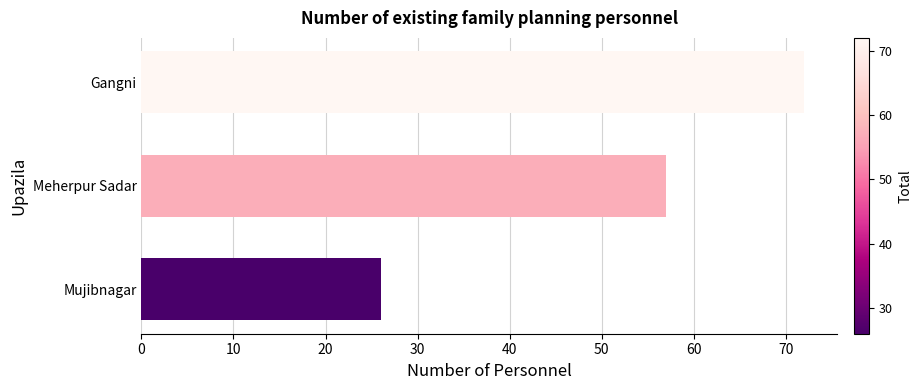

The value at Mujibnagar is 26. True or false?

True